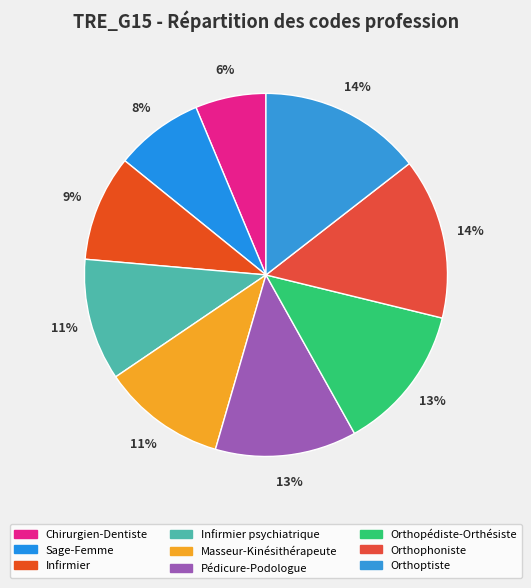

Is it true that Orthopédiste-Orthésiste is 13% of the pie?

True